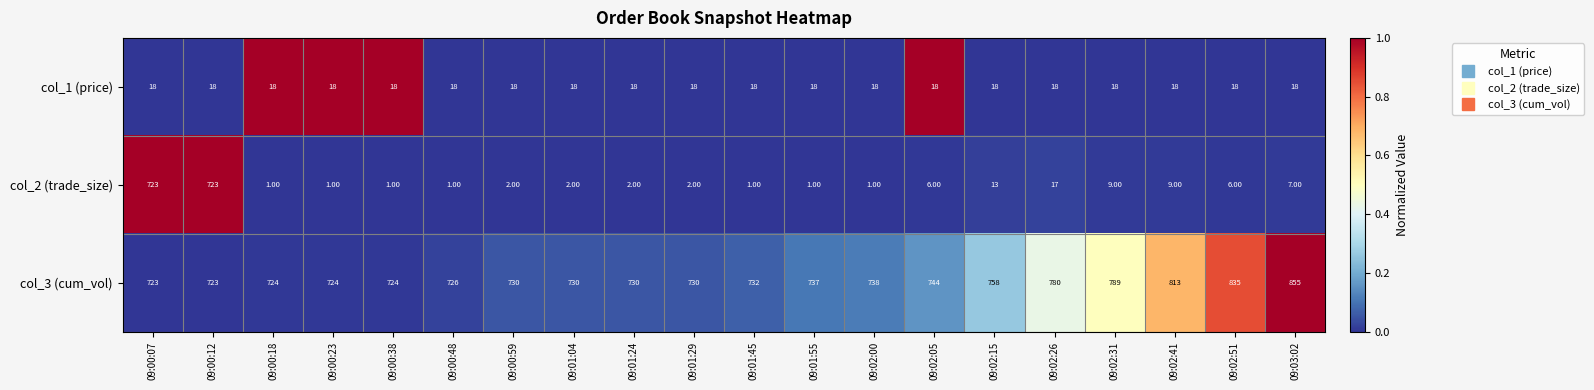

What is the total value across all series at 09:00:07?

1464